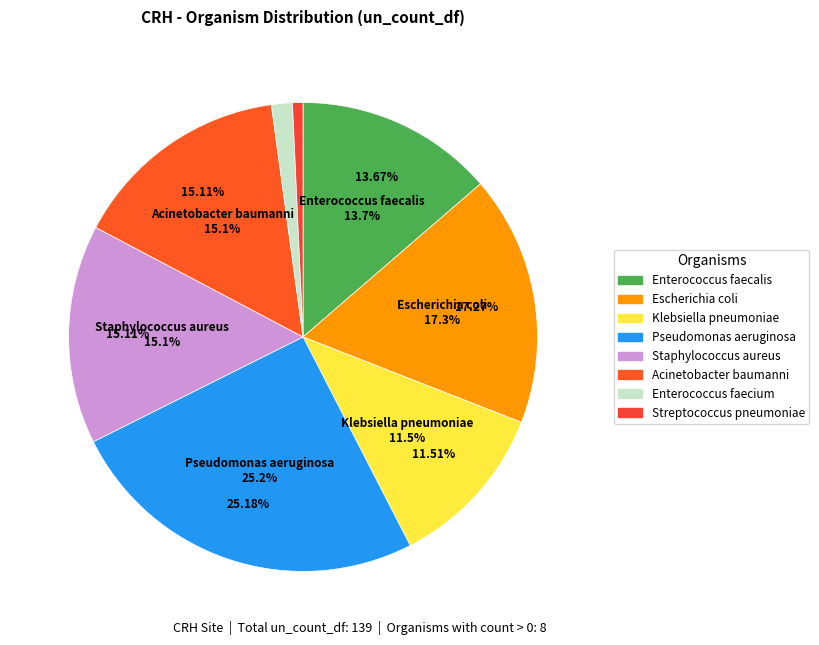

Is there any slice that represents more than half of the pie?

No